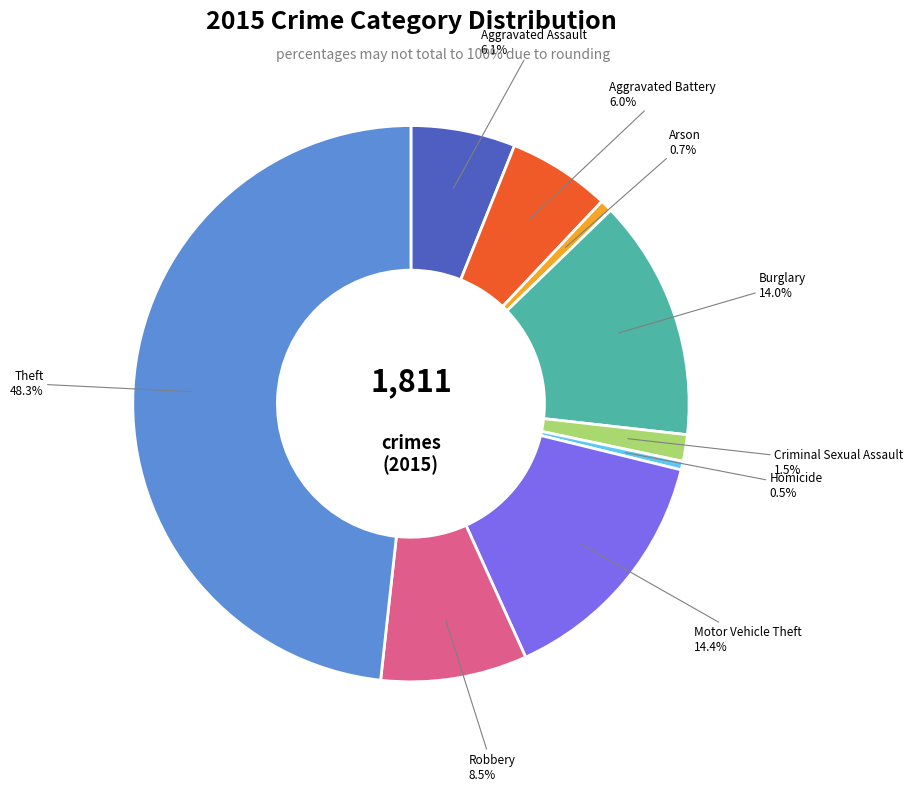

Is it true that Aggravated Assault is 19% of the pie?

False